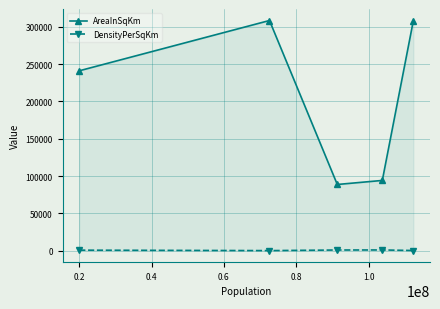

True or false: AreaInSqKm and DensityPerSqKm intersect in this chart.

False